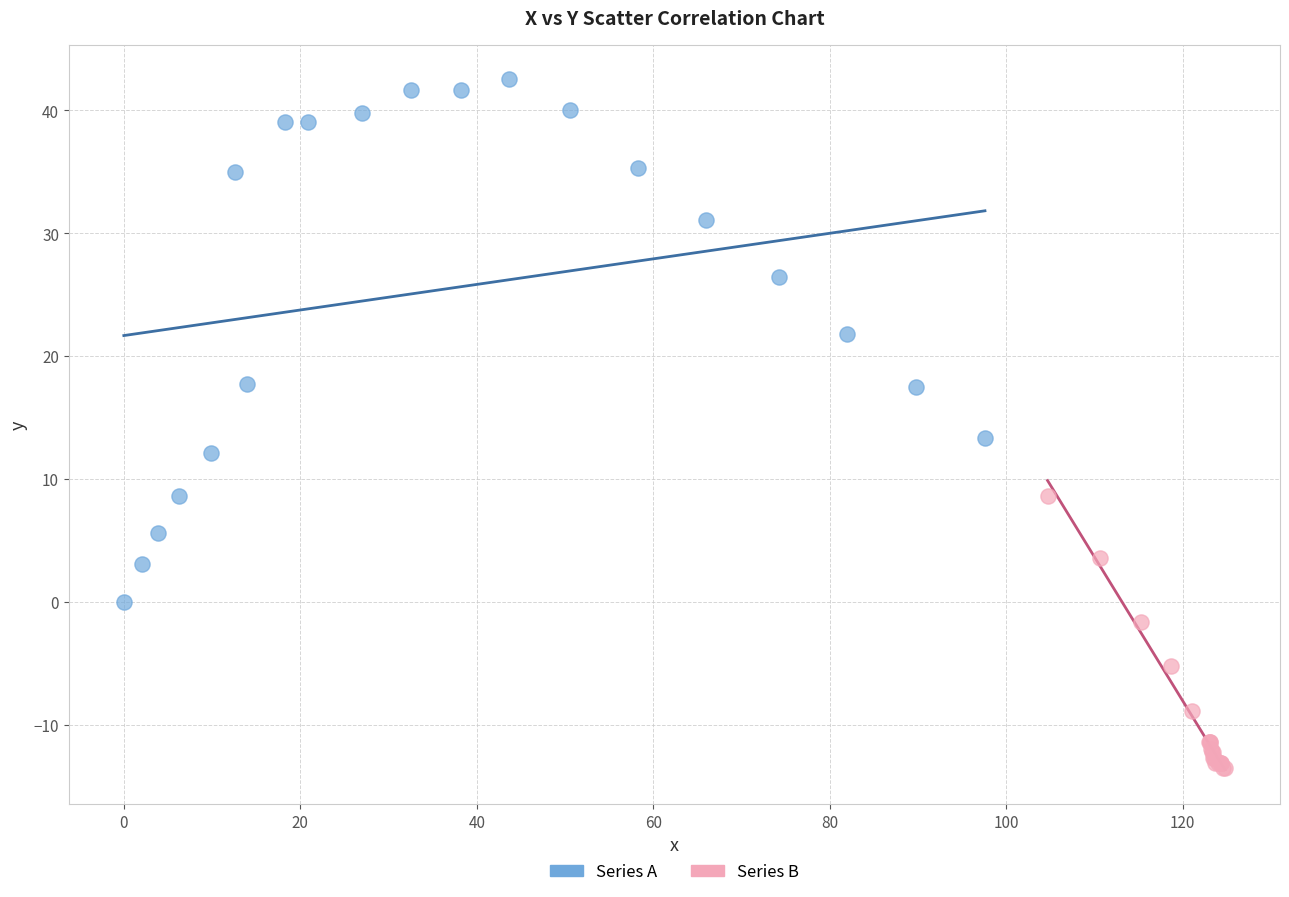

Which series contains the highest Y value?

Series A